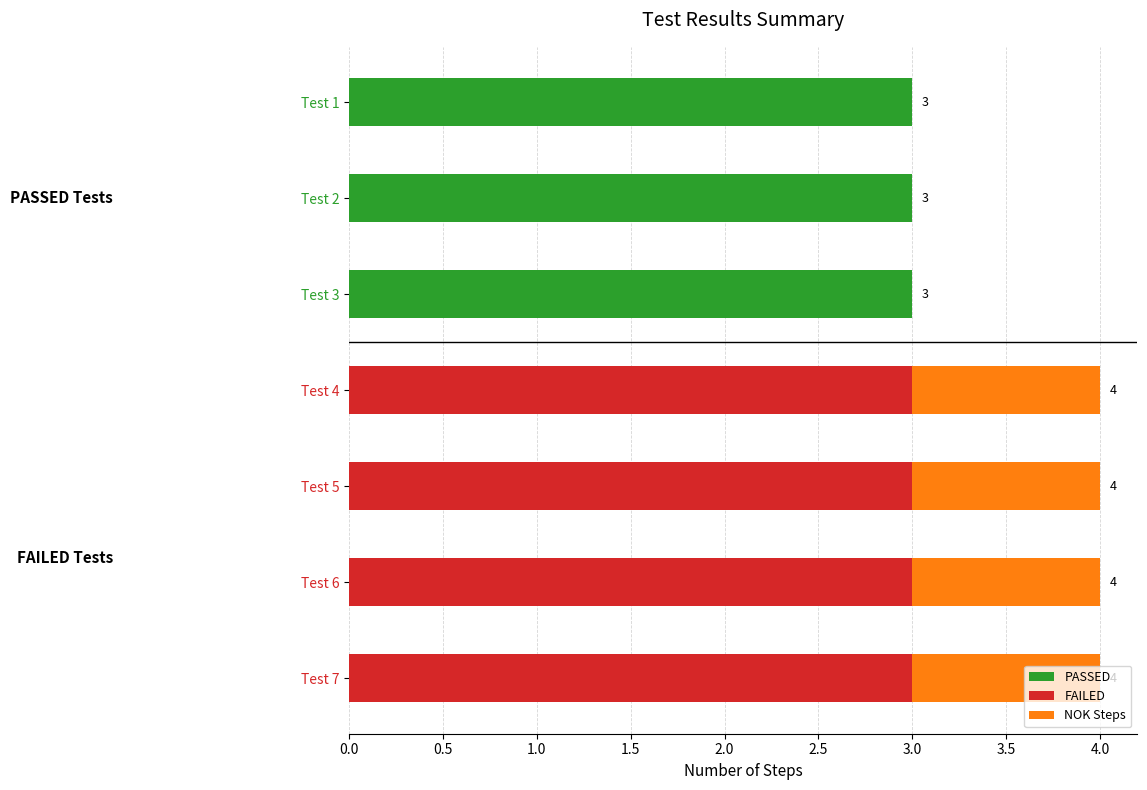

What position from the left is 1.5?

4